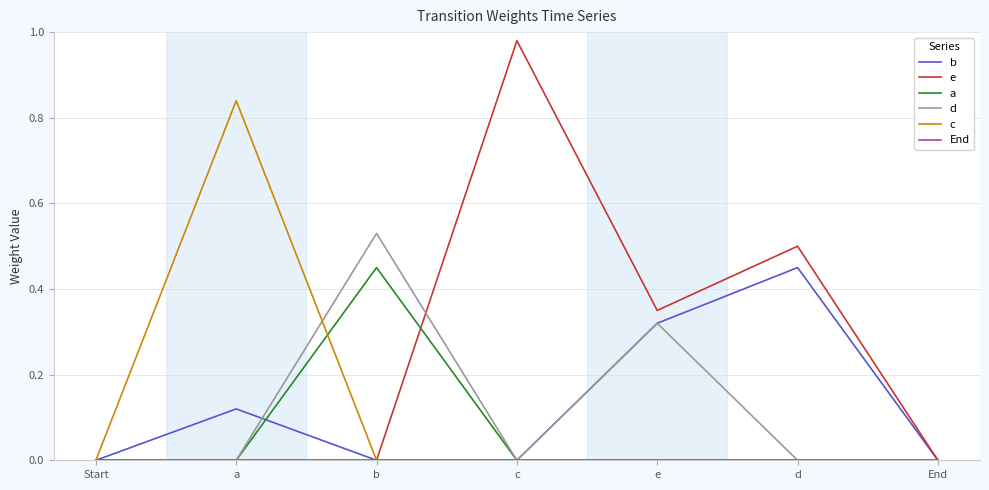

Which series has the largest range (max minus min)?

e